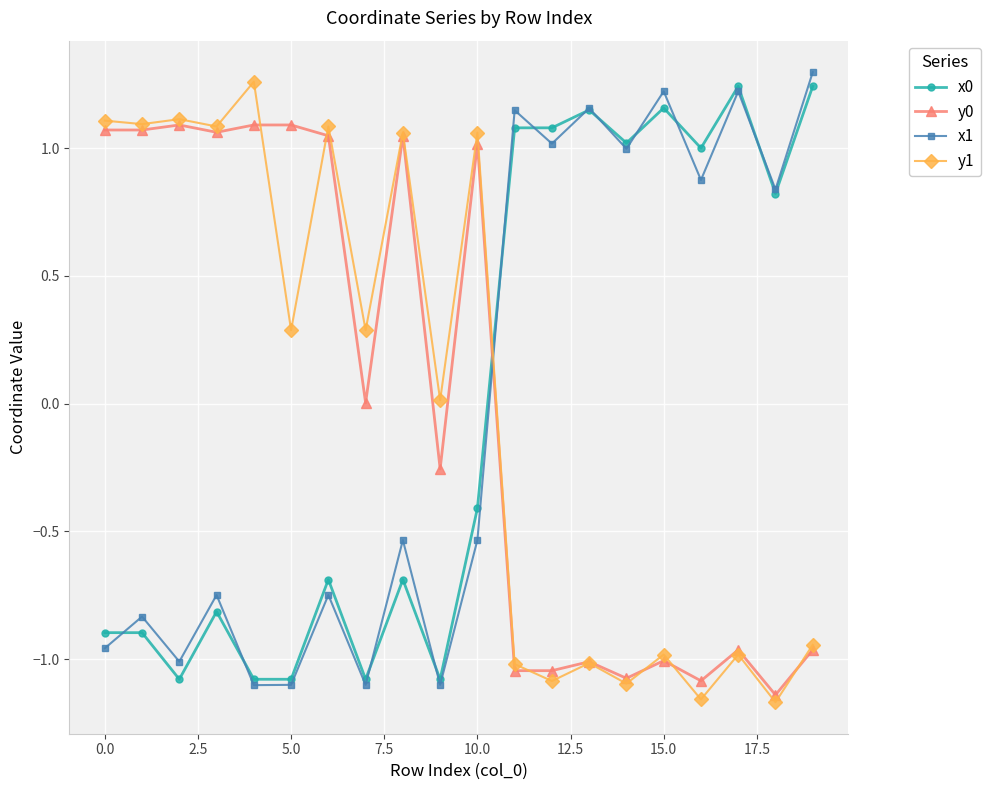

Which series ends up on top after the final intersection of x1 and y0?

x1